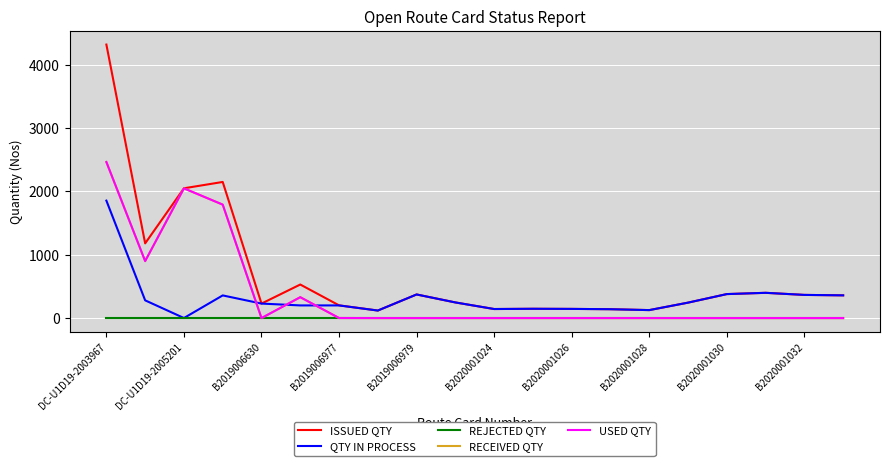

Does the chart display data point markers on the line(s)?

No